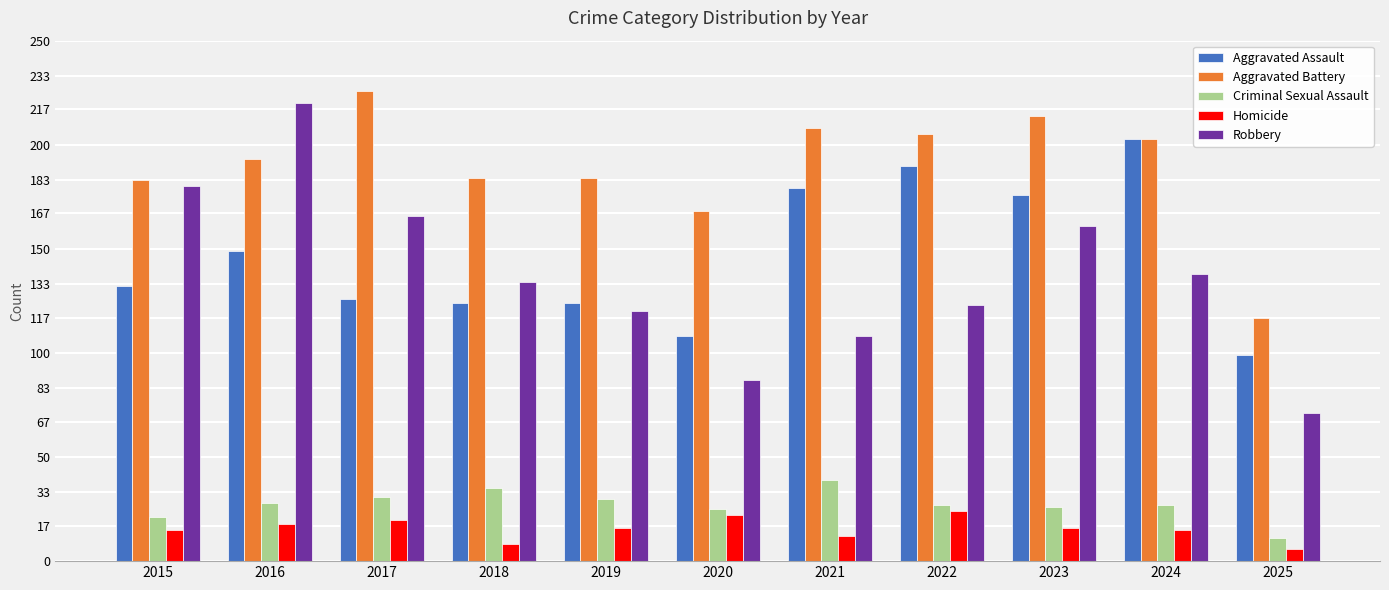

What is the smallest value displayed?

6